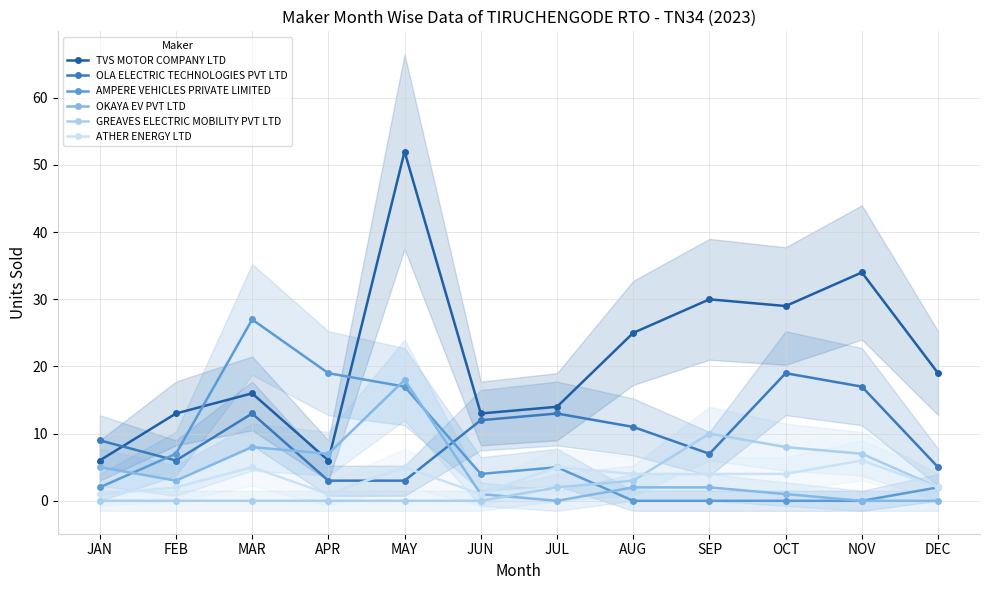

At which label is TVS MOTOR COMPANY LTD closest to 29?

OCT